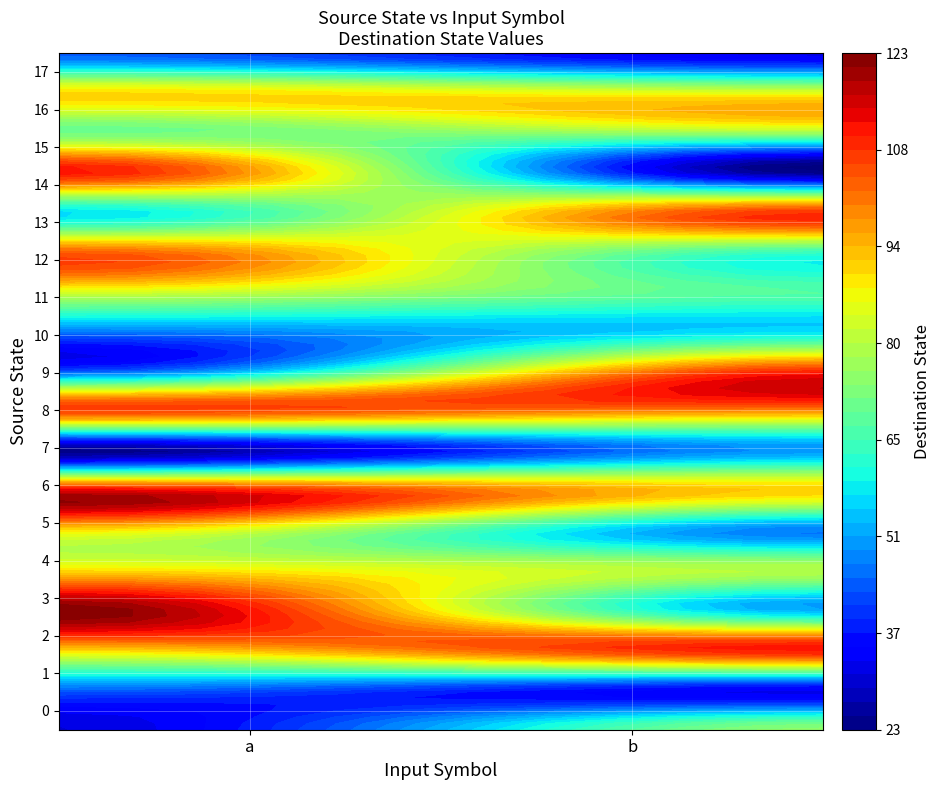

What value does the 0 series have at 0?

31